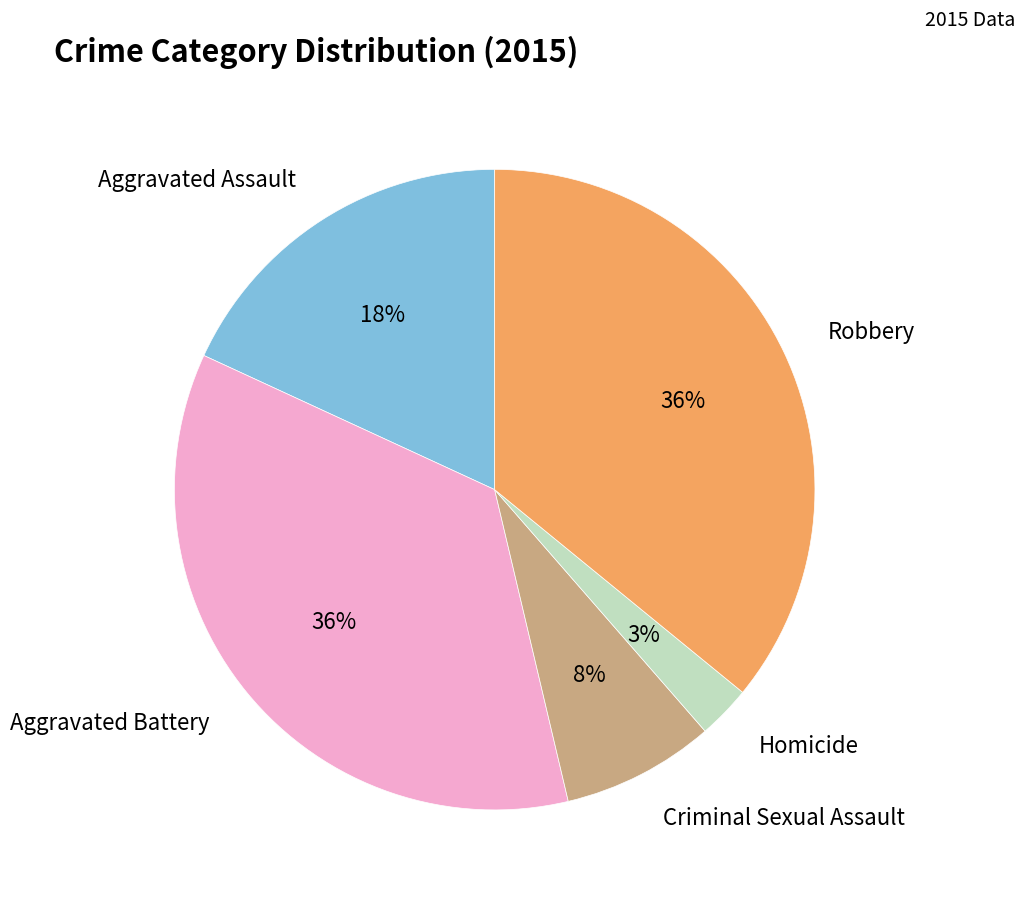

Is there a majority slice in this chart?

No